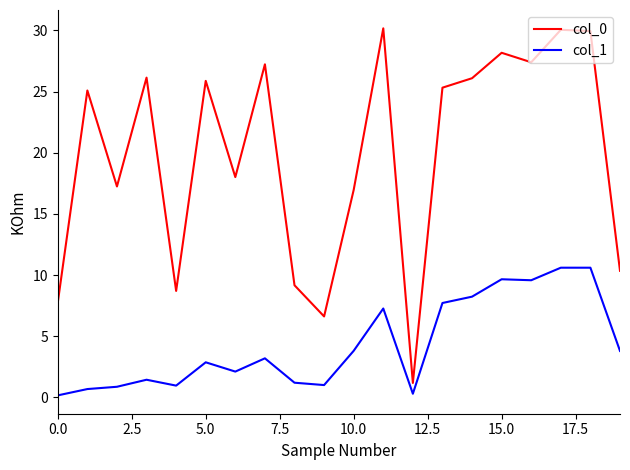

What is the sum of all col_0 values?

397.4